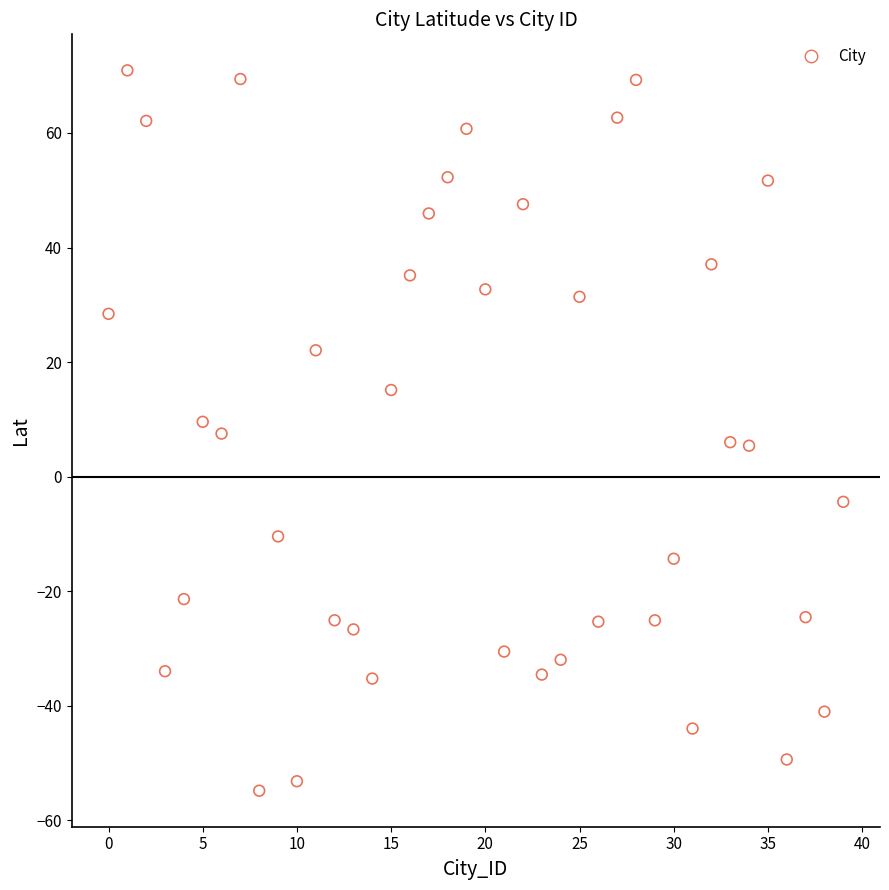

What is the range of Y values (max minus min)?

125.7